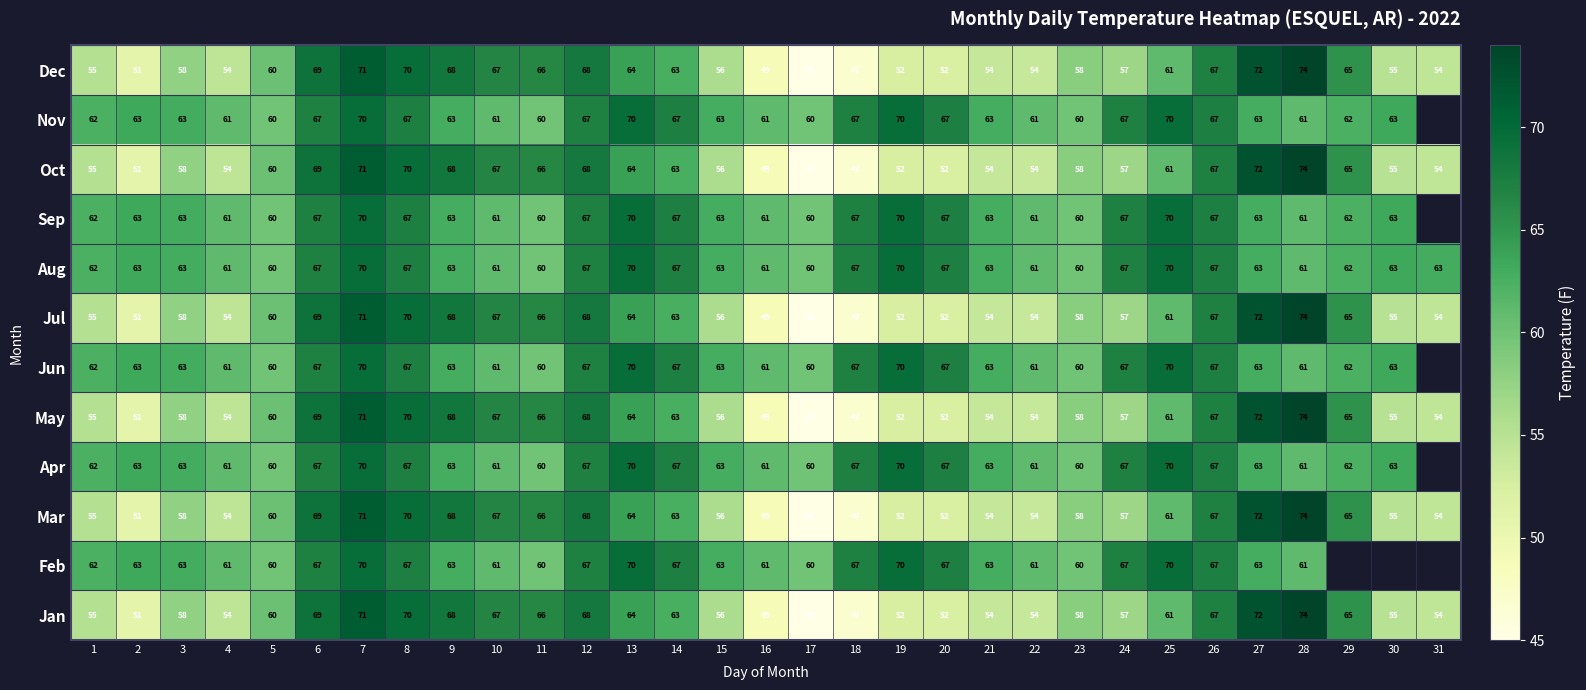

The value of Aug at 15 is 63.0. True or false?

True